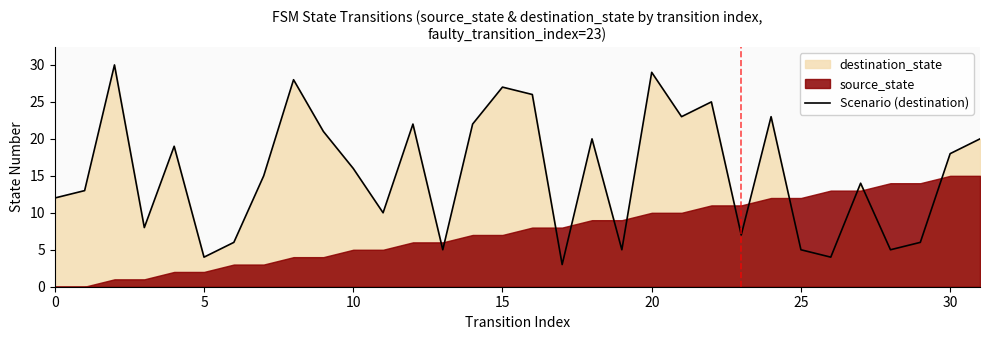

What is the maximum value for Scenario (destination)?

30